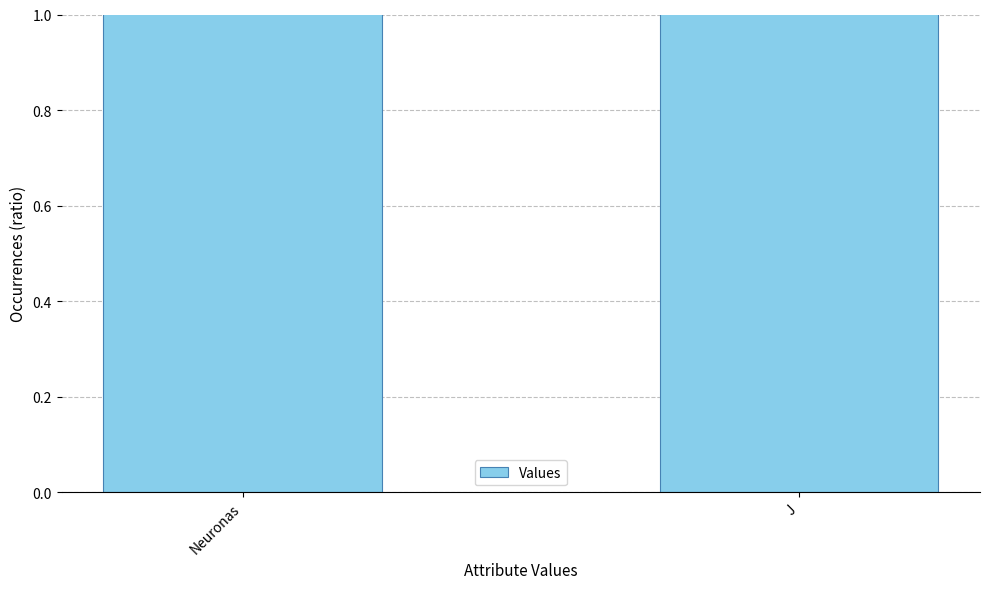

Which label corresponds to the largest value in the chart?

J